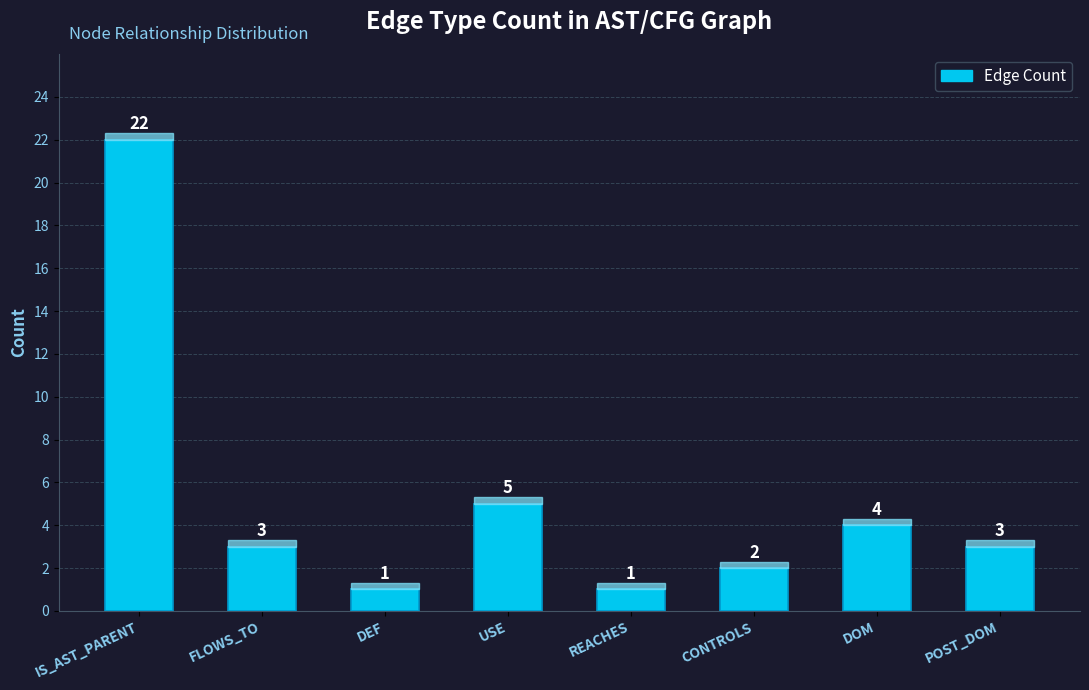

The chart shows a value of 0 at DEF. True or false?

False